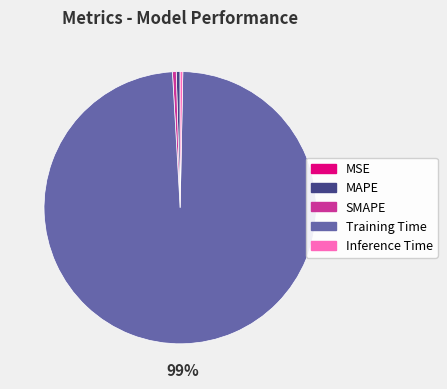

Between Training Time and SMAPE, which is larger?

Training Time